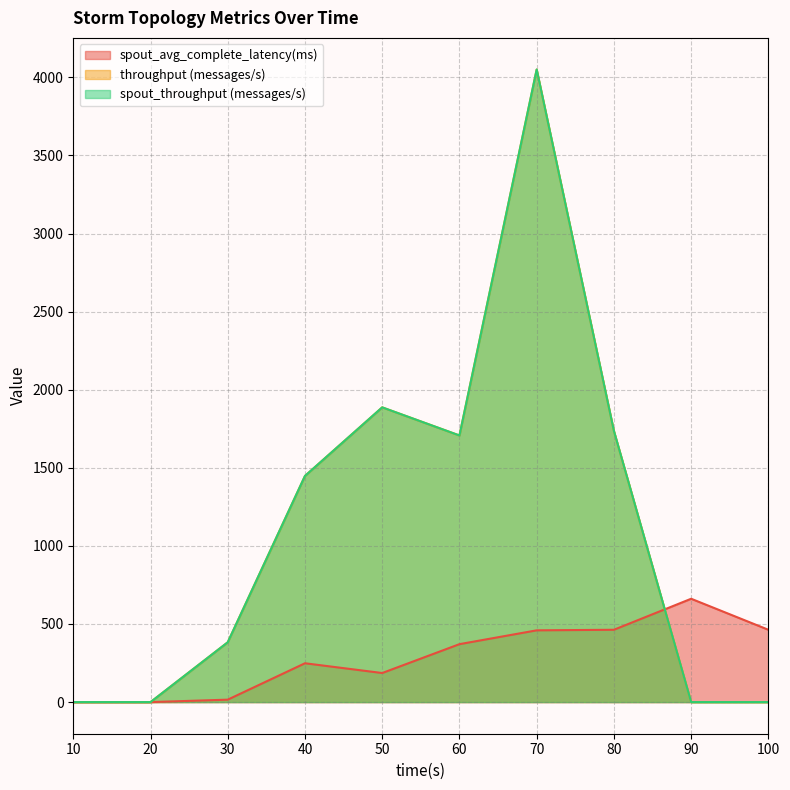

Reading left to right, what are all the values shown in this chart?

spout_avg_complete_latency(ms): 10=0.0	20=0.0	30=15.6	40=248.6	50=186.1	60=370.9	70=459.4	80=463.1	90=661.6	100=463.1
throughput (messages/s): 10=0.0	20=0.0	30=383.0	40=1448.0	50=1887.0	60=1707.0	70=4050.0	80=1736.0	90=0.0	100=0.0
spout_throughput (messages/s): 10=0.0	20=0.0	30=383.0	40=1448.0	50=1887.0	60=1707.0	70=4050.0	80=1736.0	90=0.0	100=0.0